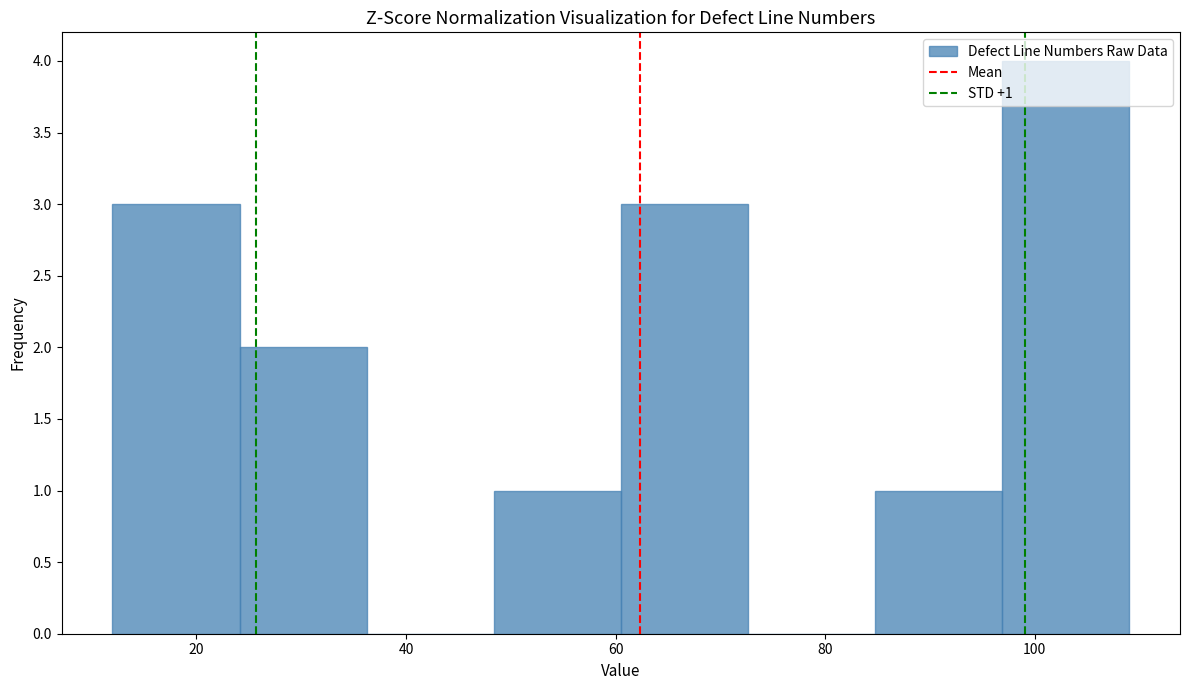

Over which range of the x-axis is the bar tallest?

96 to 110